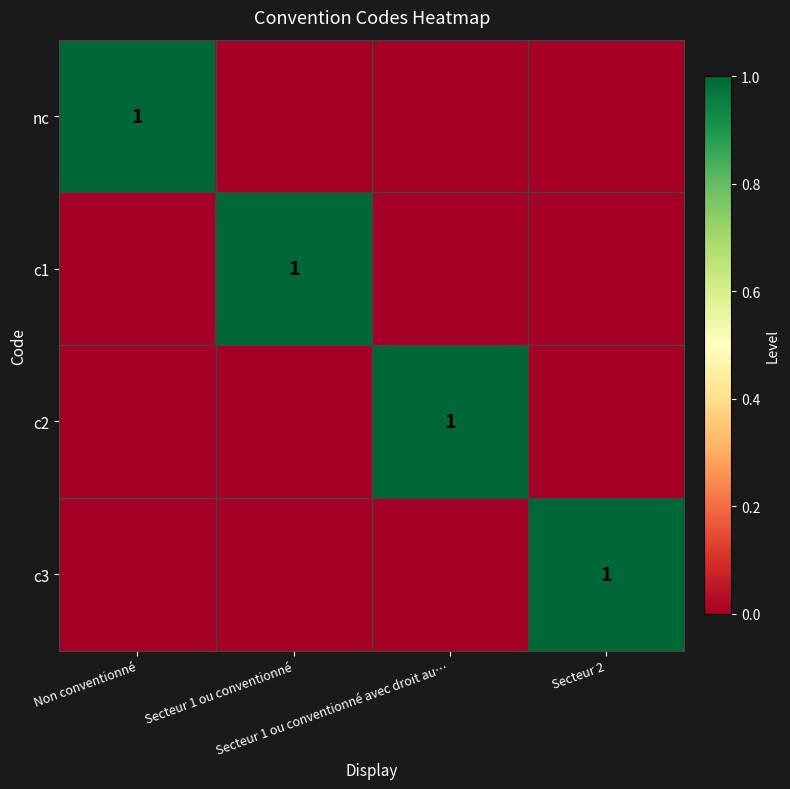

What is the sum of all c2 values?

1